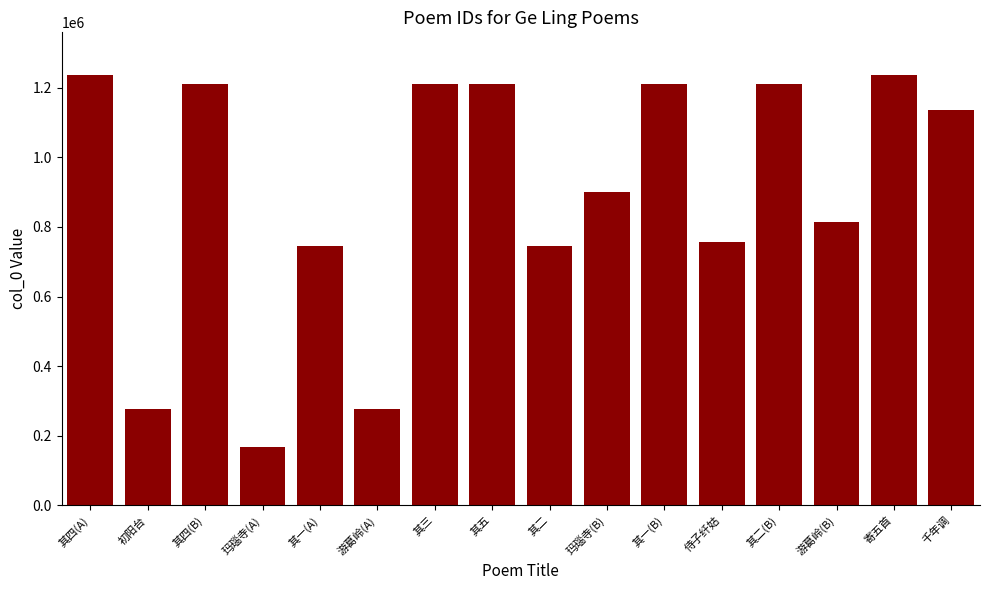

What is the label of the 2nd bar from the left?

初阳台